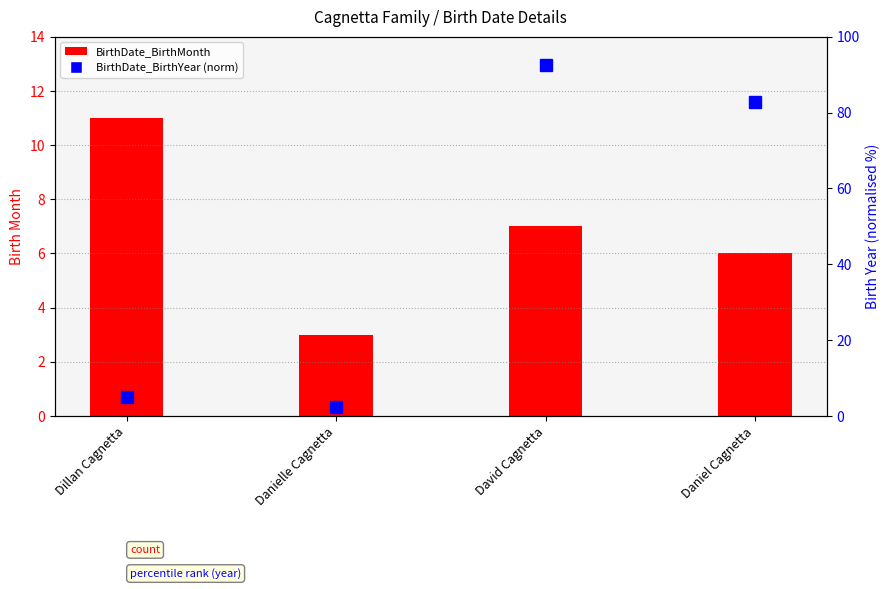

Count the BirthDate_BirthMonth values in the range 6 to 11.

3